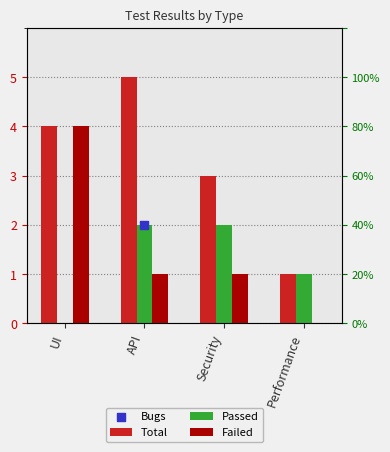

At which category is the sum across all series the highest?

UI